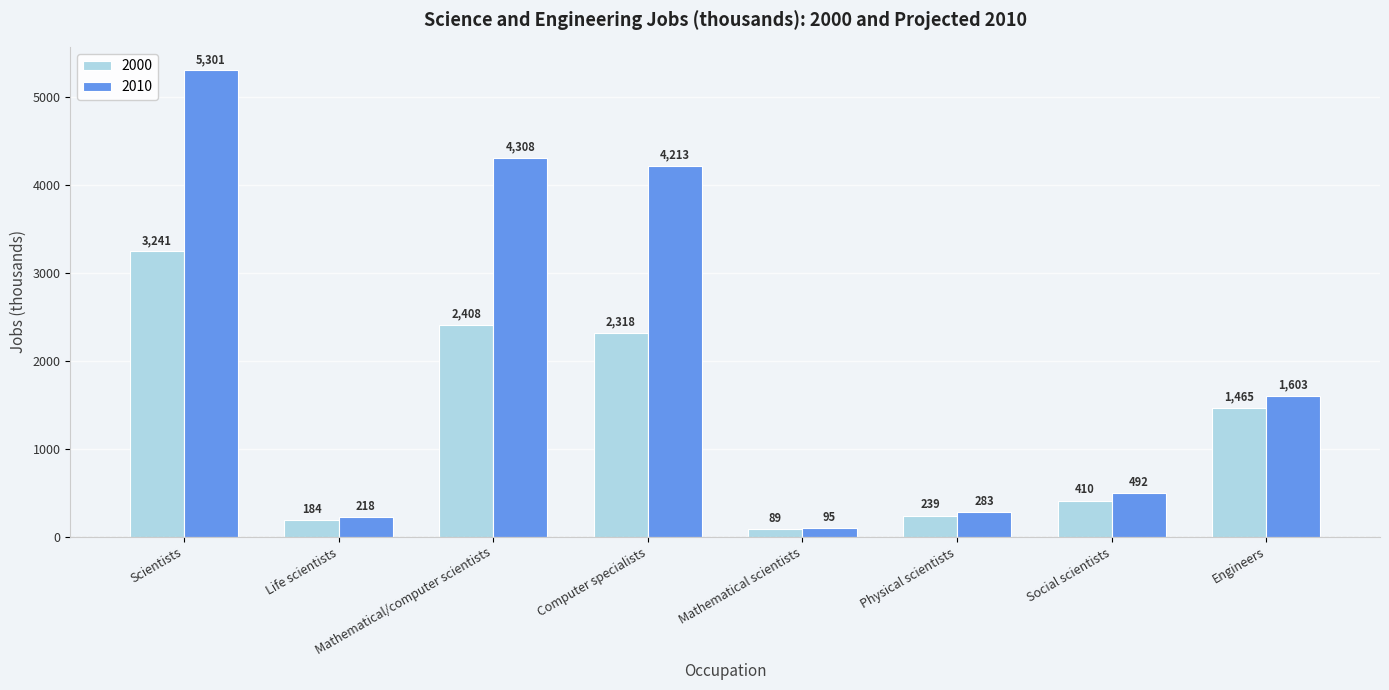

Is it true that 2010 equals 218 at Life scientists?

True